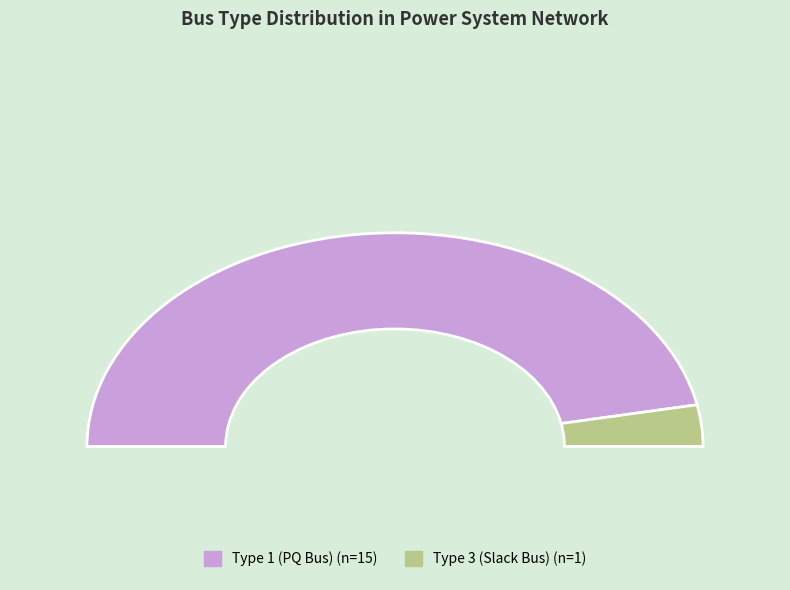

To the nearest percent, what is the difference between the BUS_TYPE_1 and BUS_TYPE_3 slice percentages?

88%